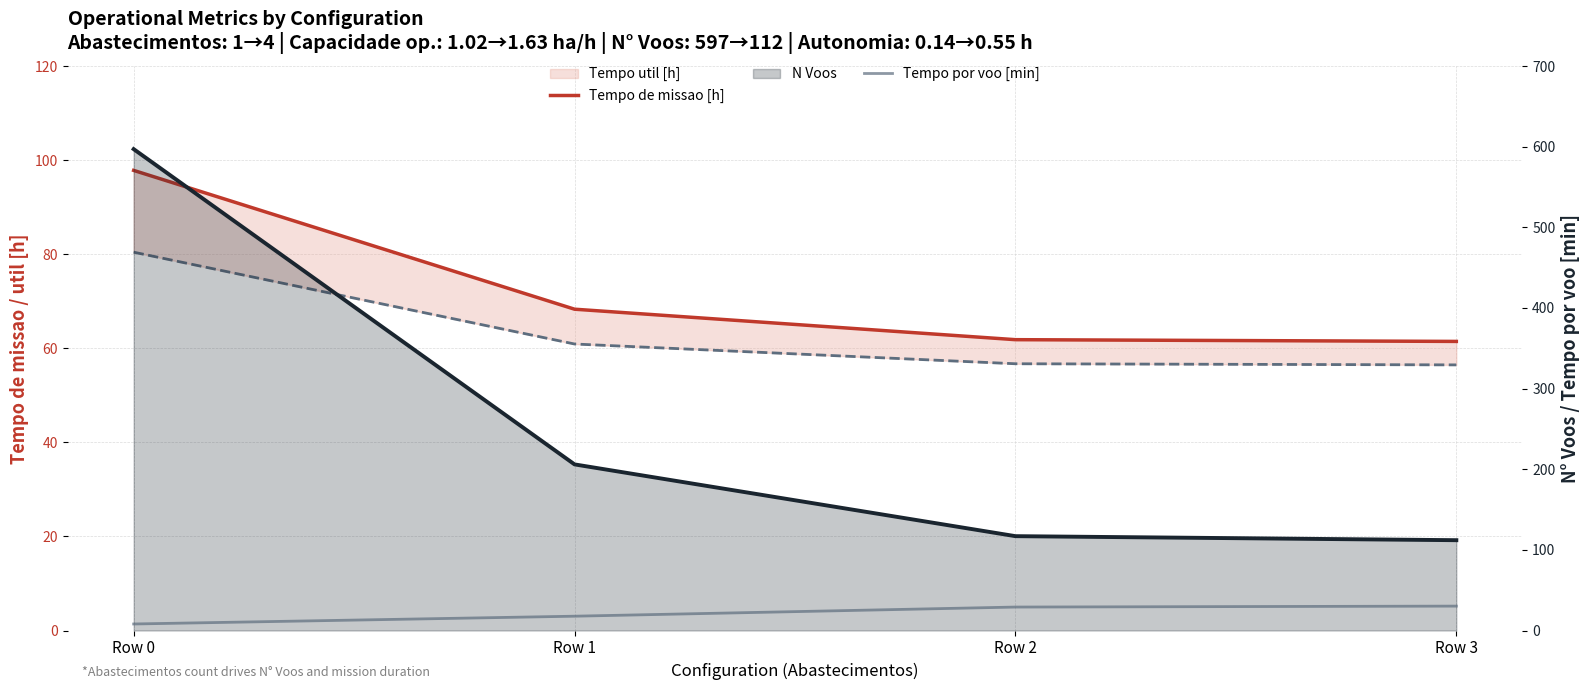

True or false: Tempo de missao [h] and Tempo util [h] intersect in this chart.

False